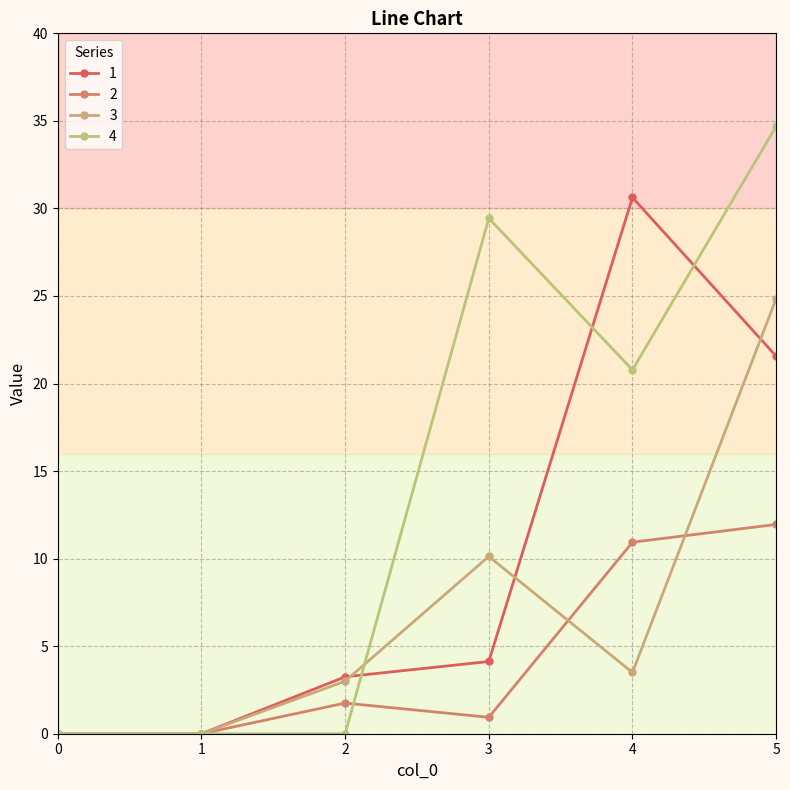

The value of 3 at 5 is 24.8. True or false?

True